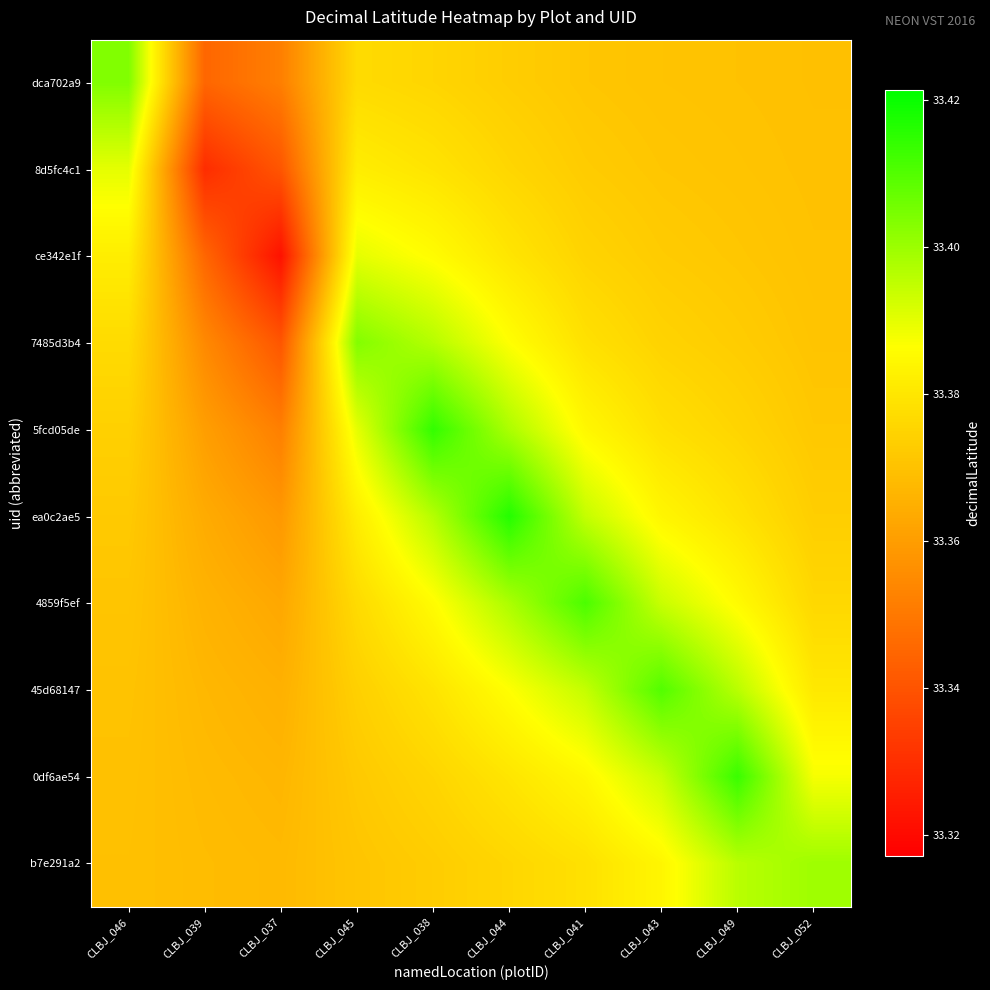

What is the smallest value displayed?

33.3